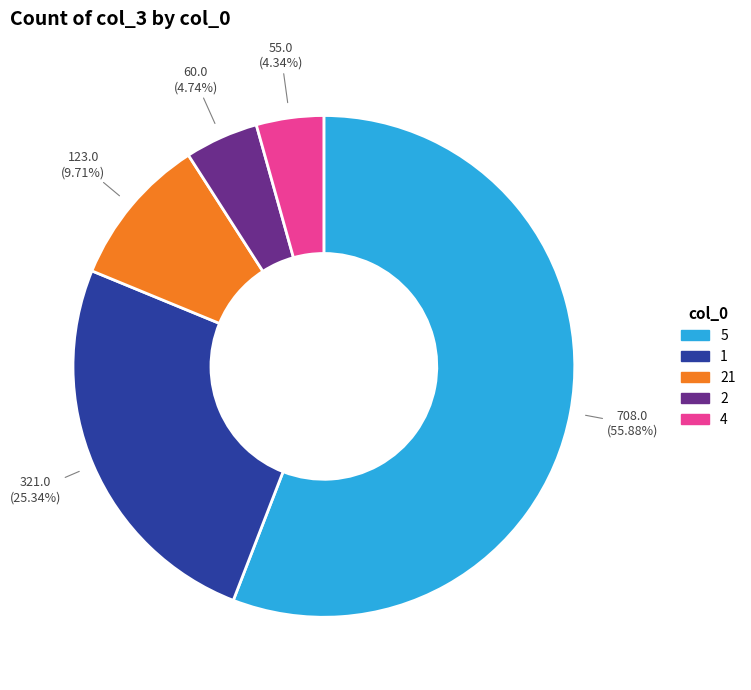

Is there any slice that represents more than half of the pie?

Yes